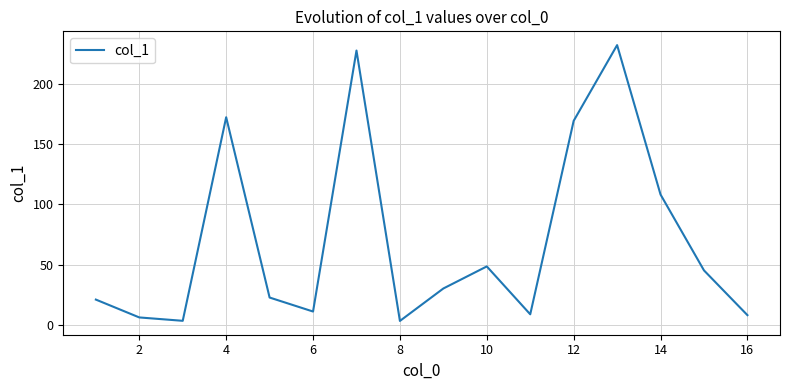

What is the greatest value displayed?

232.1